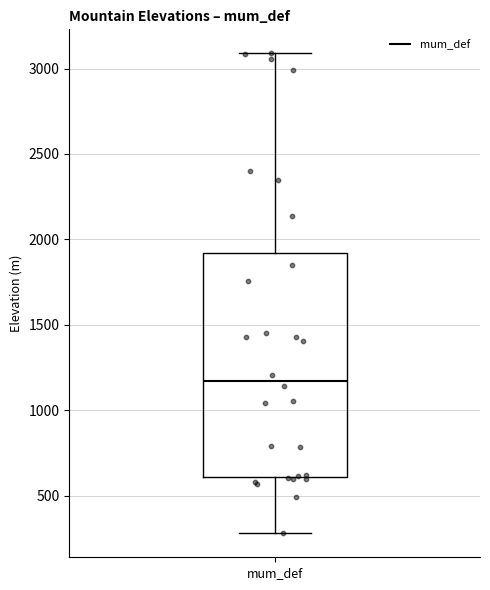

Where does the upper whisker of the box for mum_def end on the y-axis? The values are not printed on the chart, so give them approximately, as read against the axis.

3100